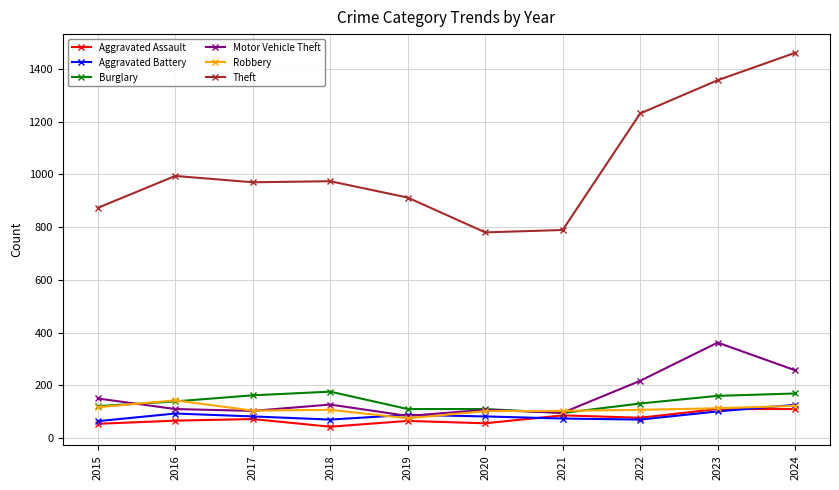

What are all the series names shown in the legend?

Aggravated Assault, Aggravated Battery, Burglary, Motor Vehicle Theft, Robbery, Theft